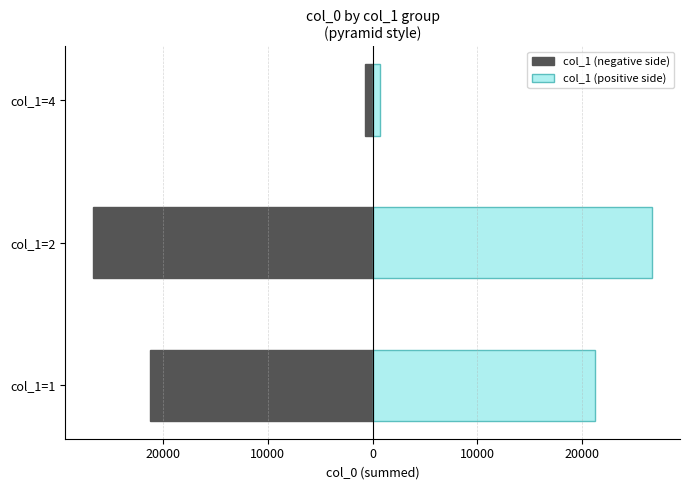

Does the chart contain any negative values?

Yes